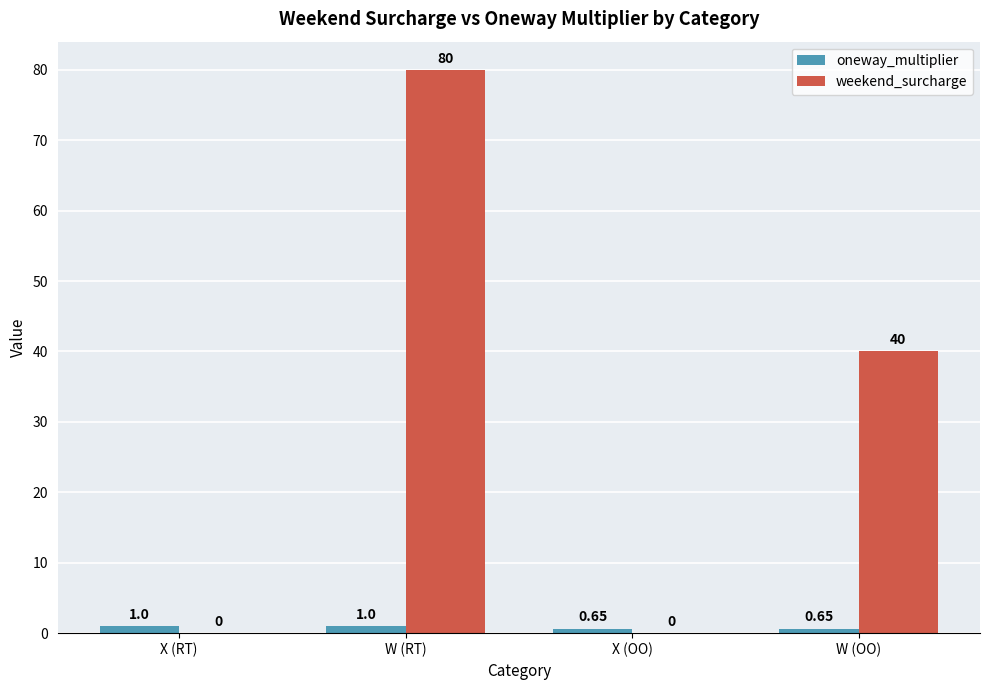

Which series changed the most between W (RT) and X (OO)?

weekend_surcharge